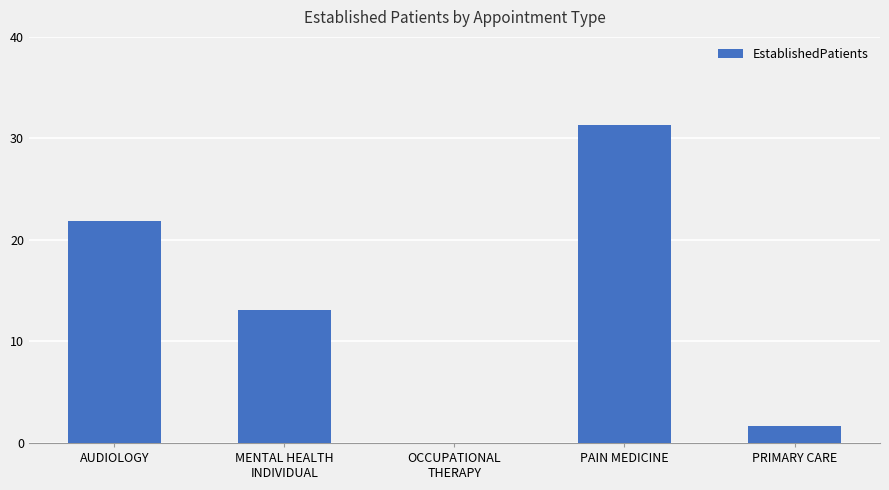

Is it true that the value at OCCUPATIONAL
THERAPY is -21.2?

False